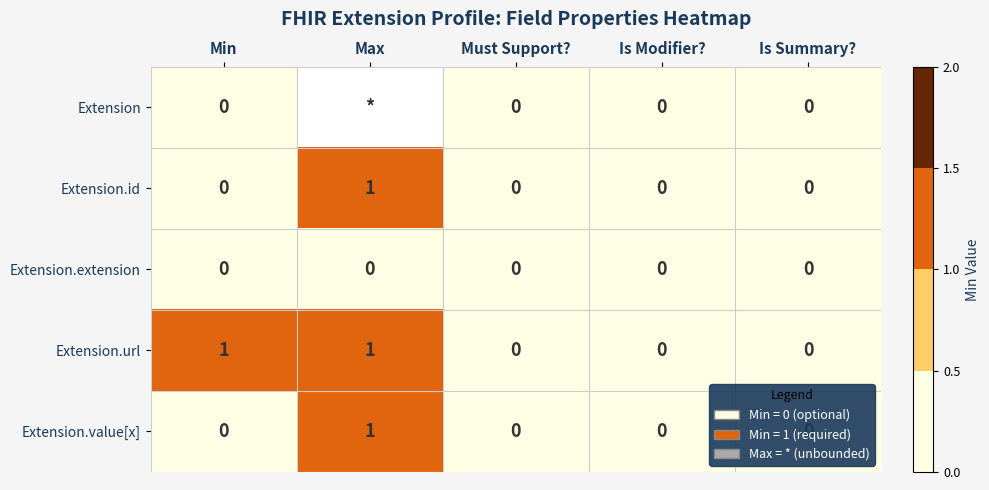

The value of Extension.value[x] at Is Summary? is -1. True or false?

False